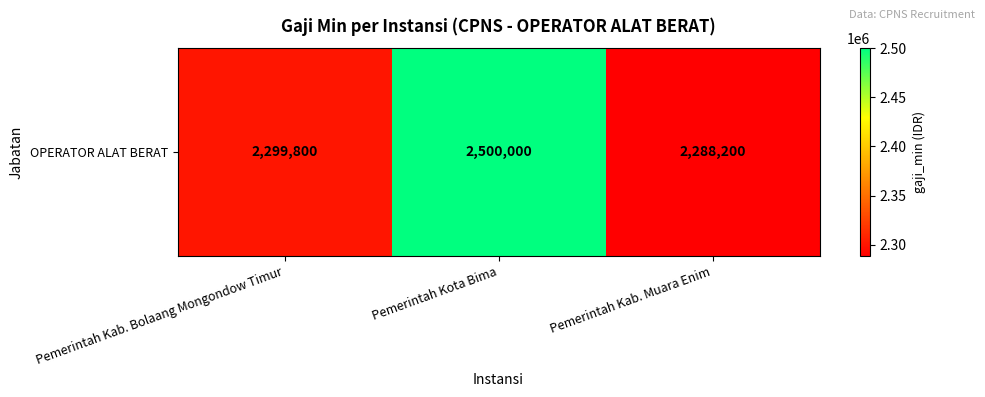

How many data points are above 2299800?

1